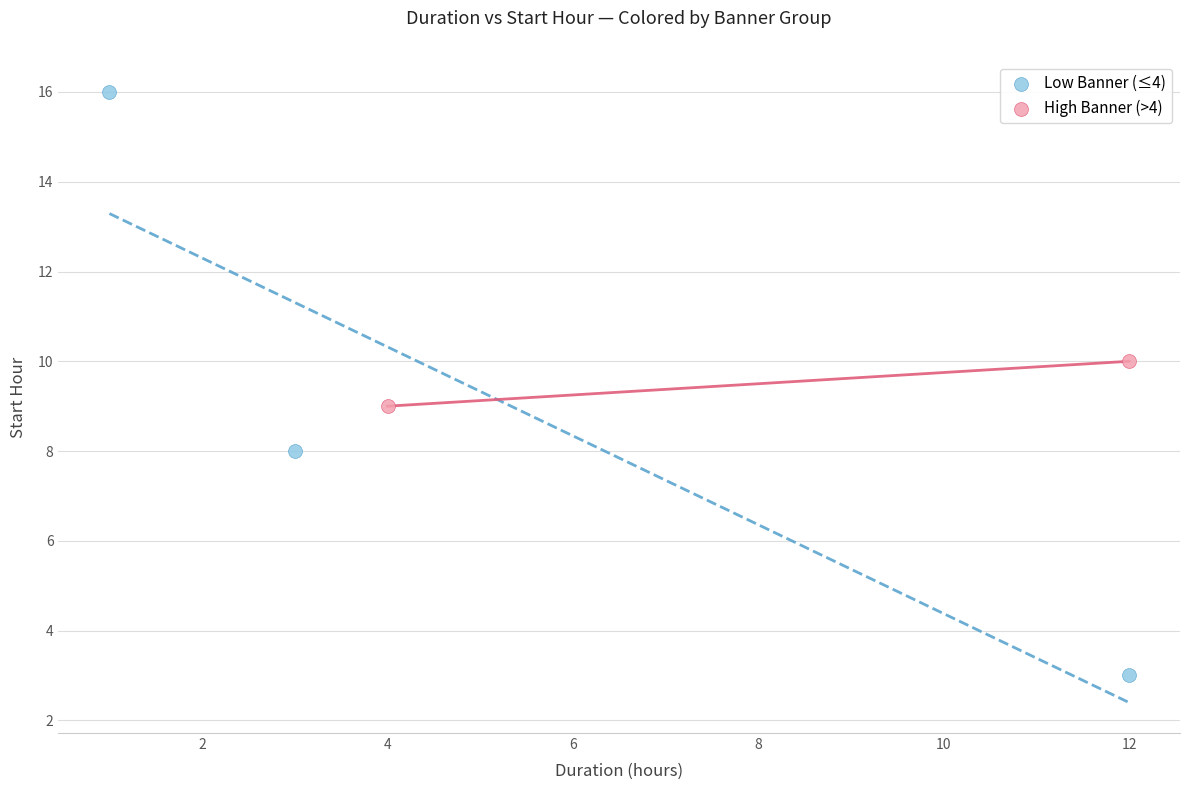

Which series has the widest spread of Y values?

Low Banner (≤4)